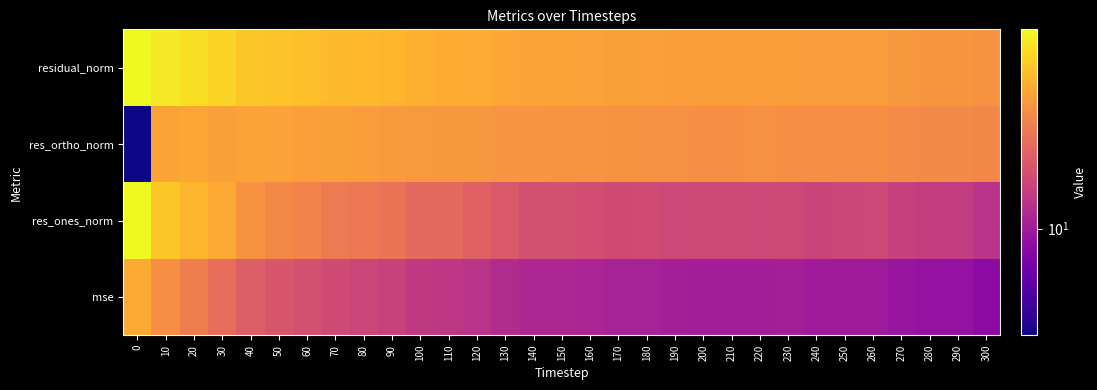

At how many categories does at least one series exceed 40?

12